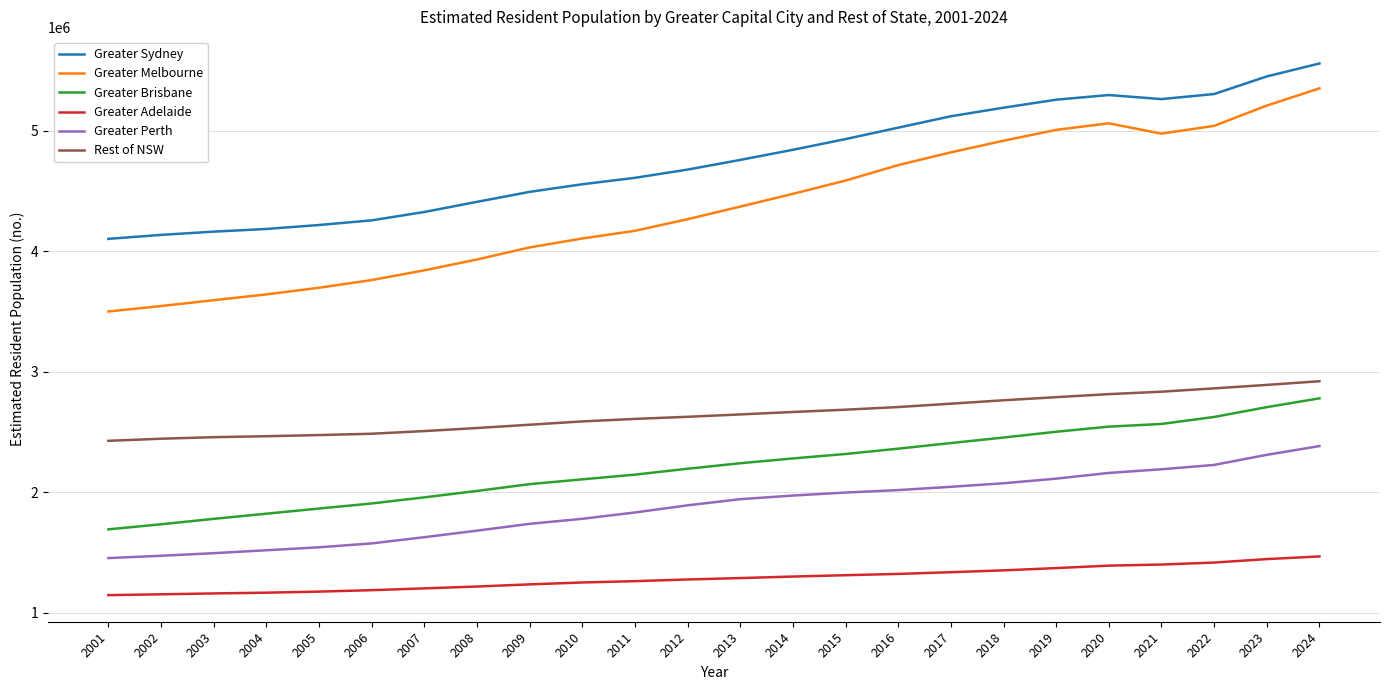

Which series changed the most between 2008 and 2015?

Greater Melbourne